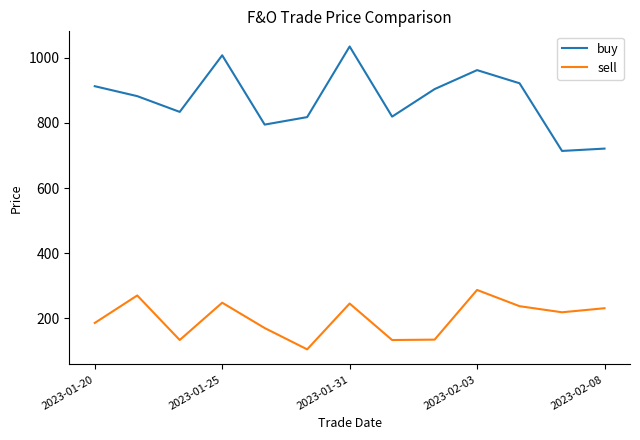

Which series has the largest total across all categories?

buy